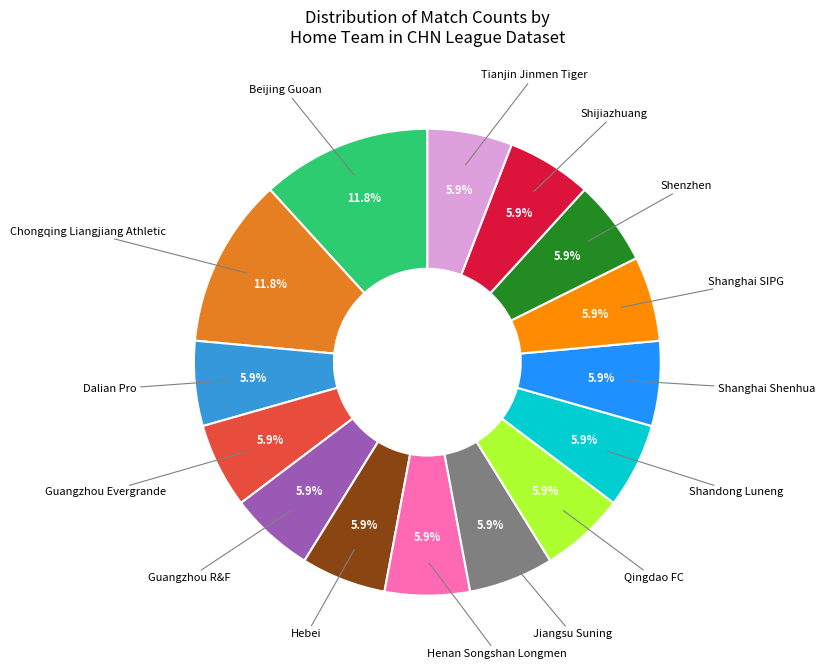

To the nearest percent, what is the difference between the largest and smallest slice percentages?

6%